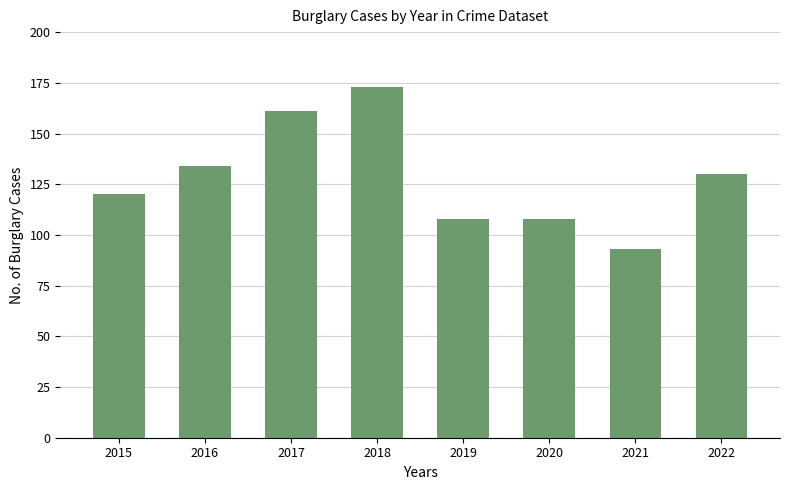

What is the value of the 7th bar from the left?

93